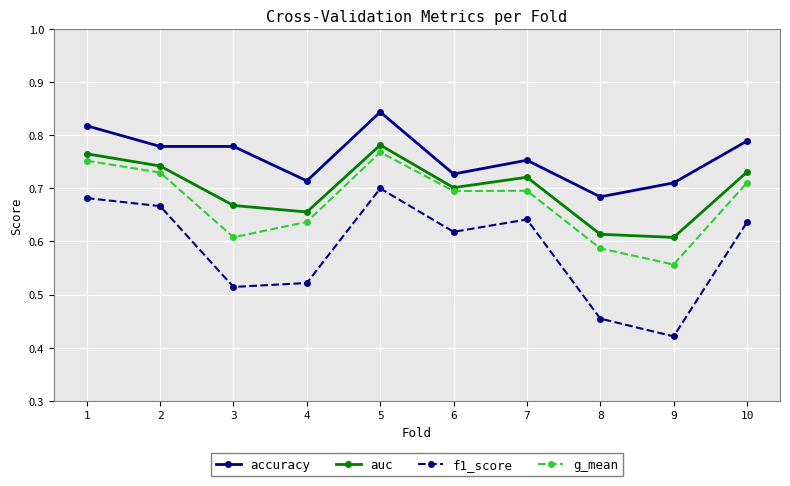

True or false: accuracy and g_mean cross at least once.

False